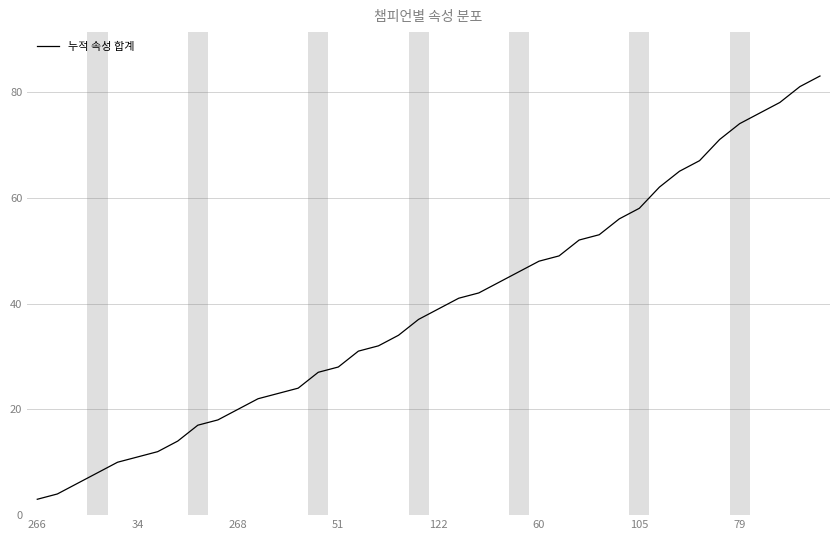

What is the smallest value displayed?

3